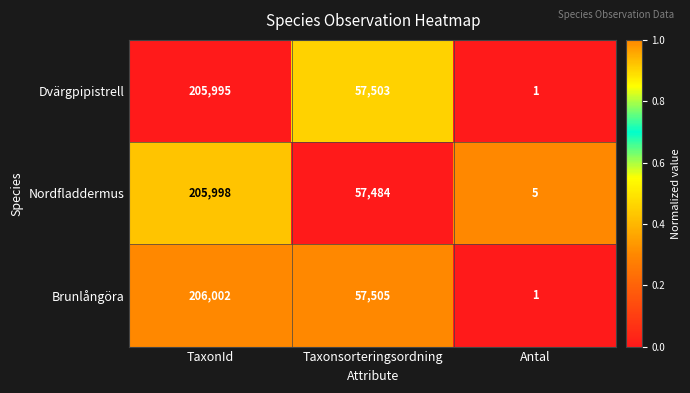

What is the total value across all series at TaxonId?

617995